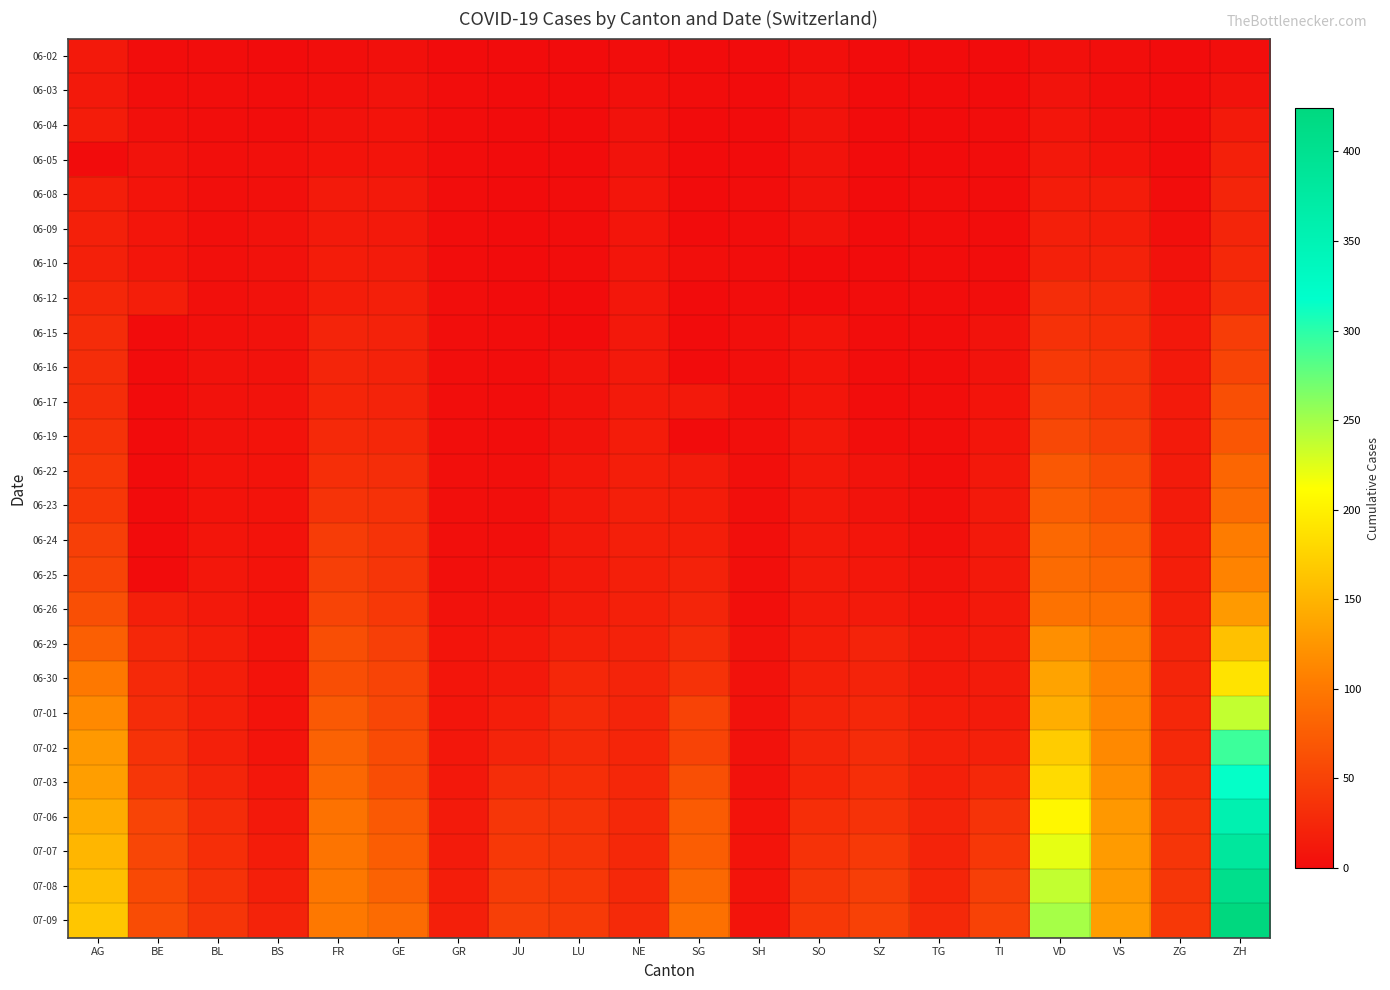

At which category does the chart reach its peak across all series?

ZH